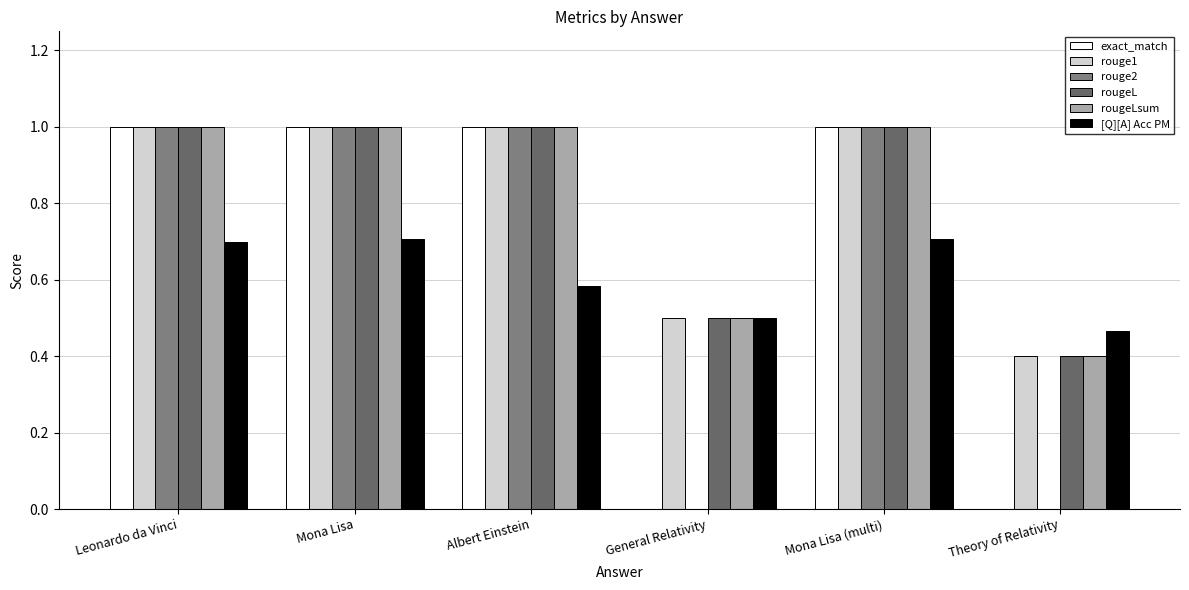

How many rougeLsum values are between 0 and 1?

6